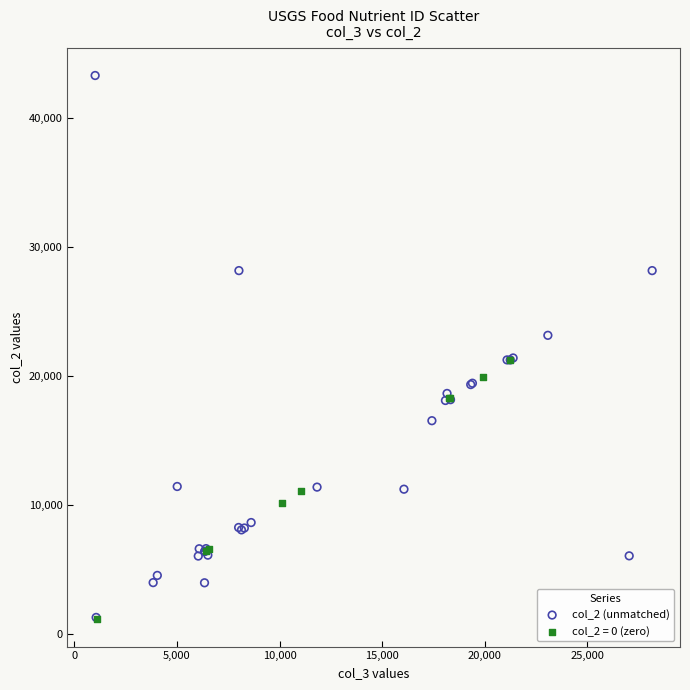

Which series reaches the maximum Y coordinate?

col_2 (unmatched)